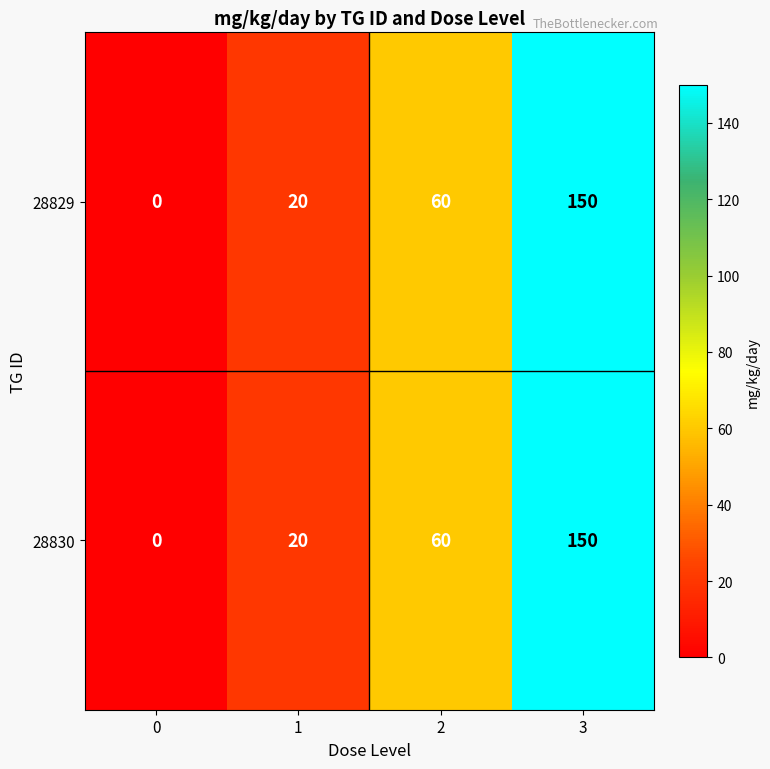

What is the sum of all 28830 values?

230